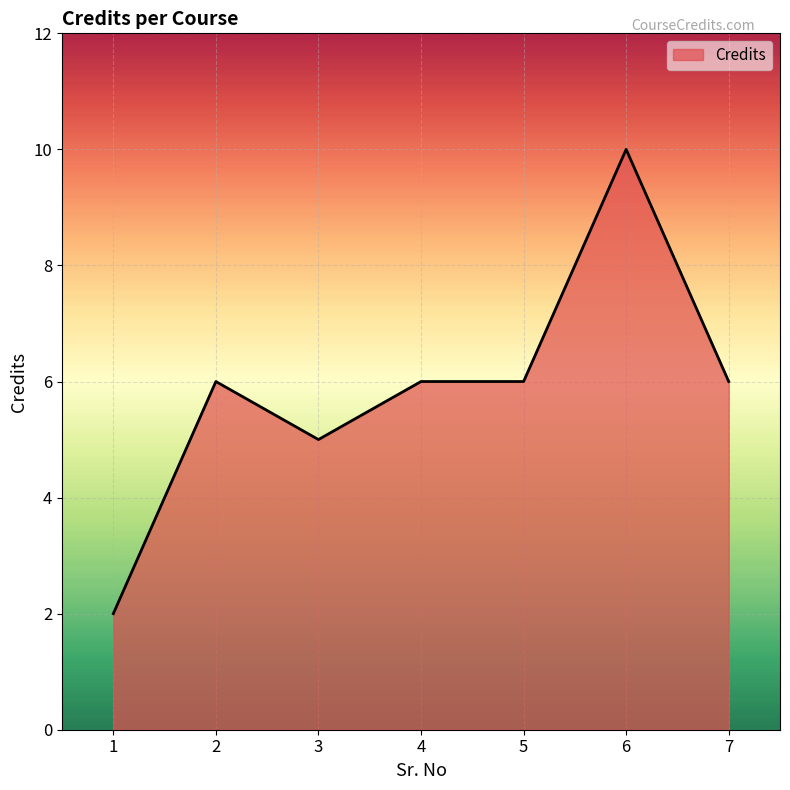

Reading left to right, what are all the values shown in this chart?

1=2	2=6	3=5	4=6	5=6	6=10	7=6